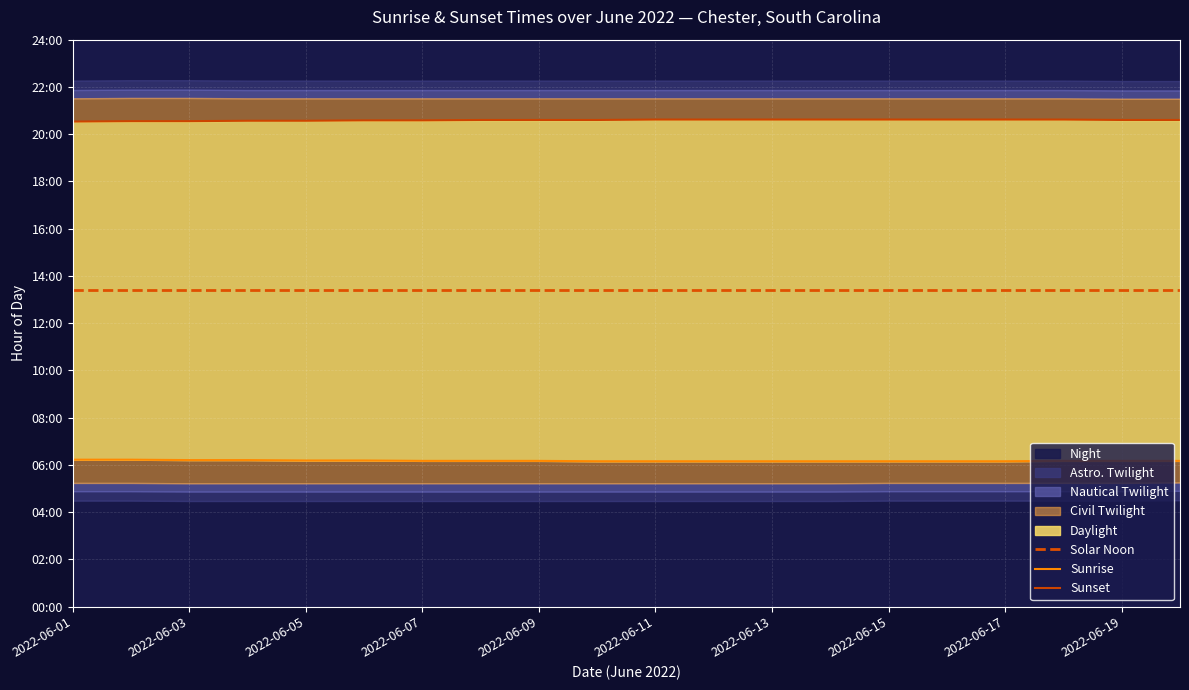

Read the Sunrise value at 17.

6.2